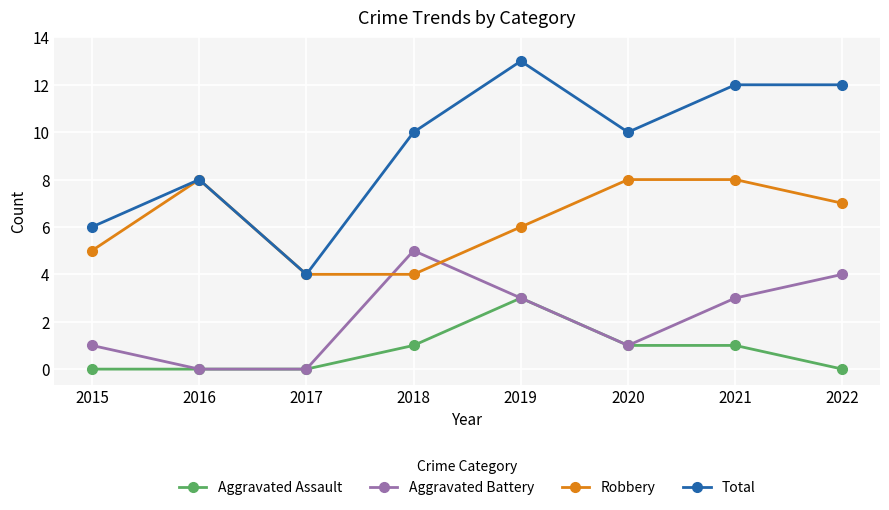

True or false: Aggravated Battery has a value of 2 at 2015.

False